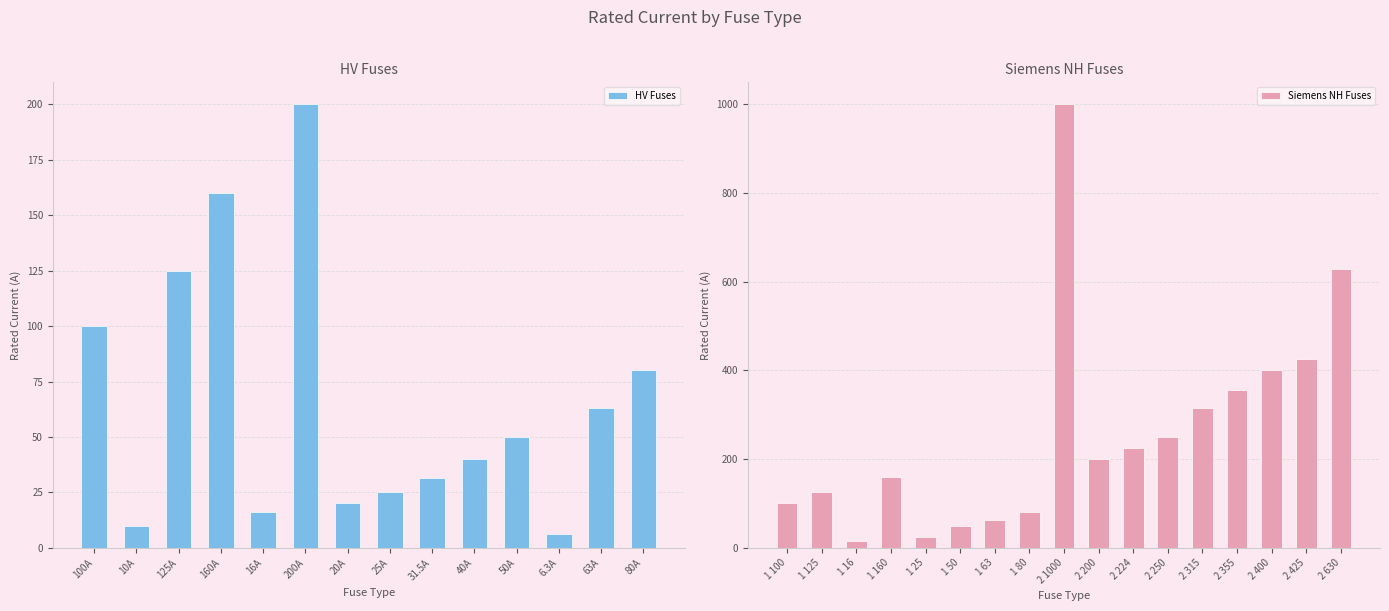

Where is the data nearest to the value 503?

NH-2-425